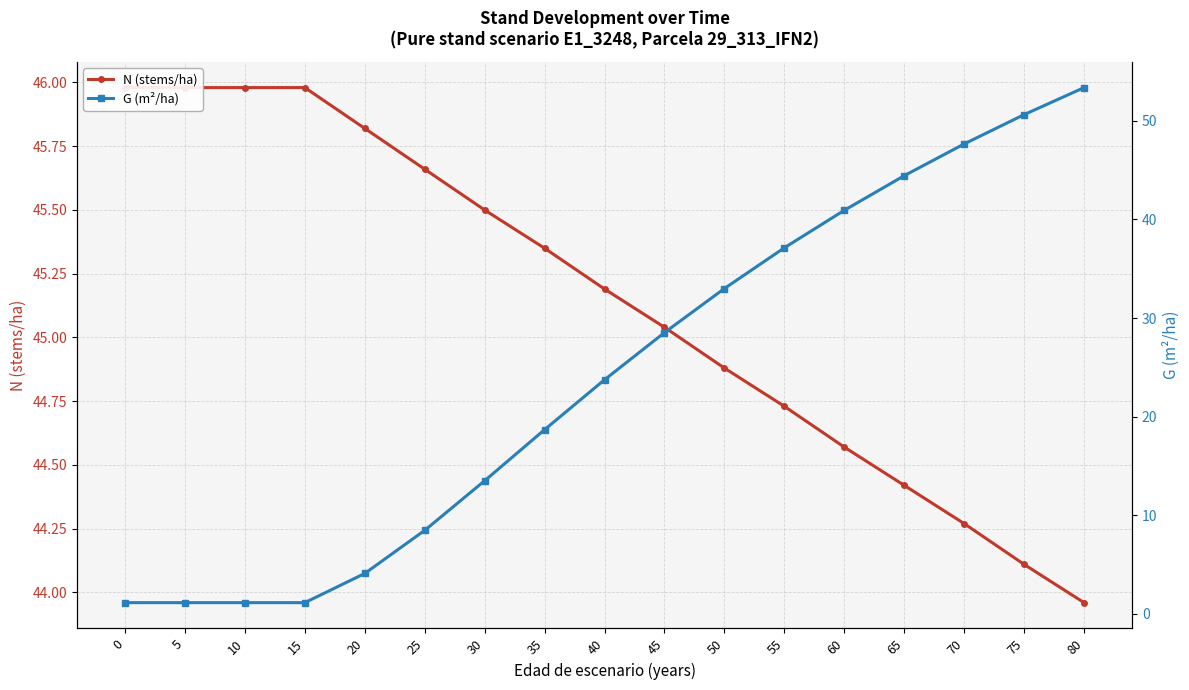

What is the difference between the highest and lowest values at 20?

41.7